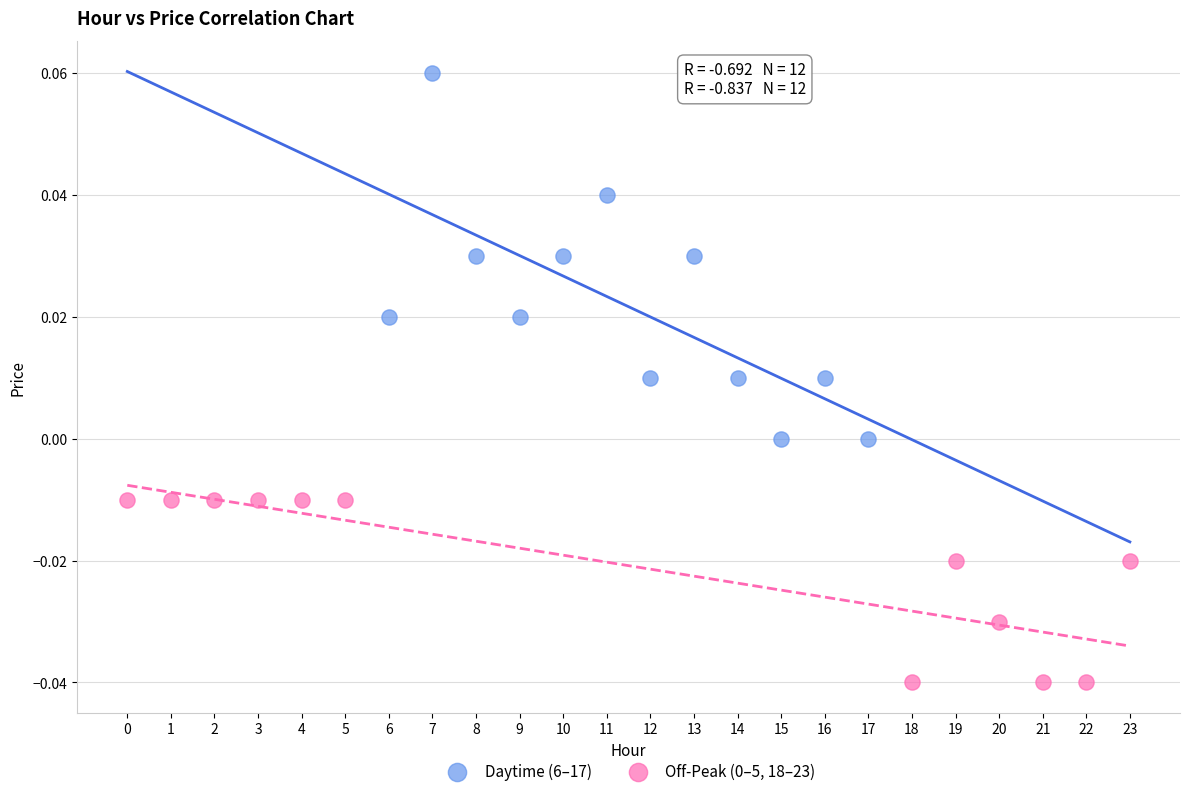

Which series has the widest spread of Y values?

Daytime (6–17)